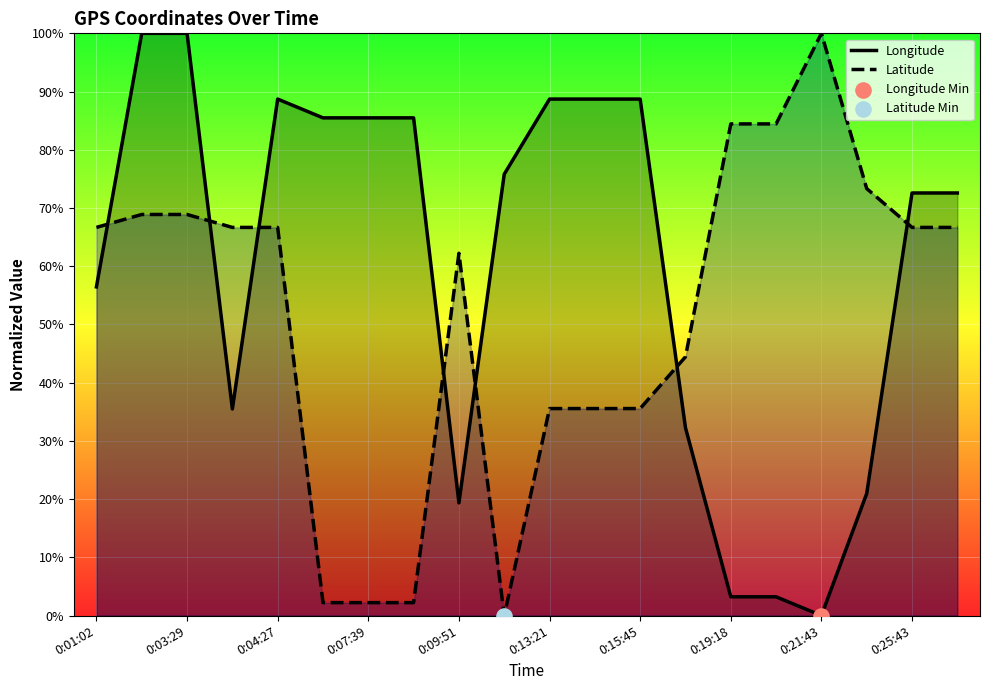

Which series has the largest total across all categories?

Longitude